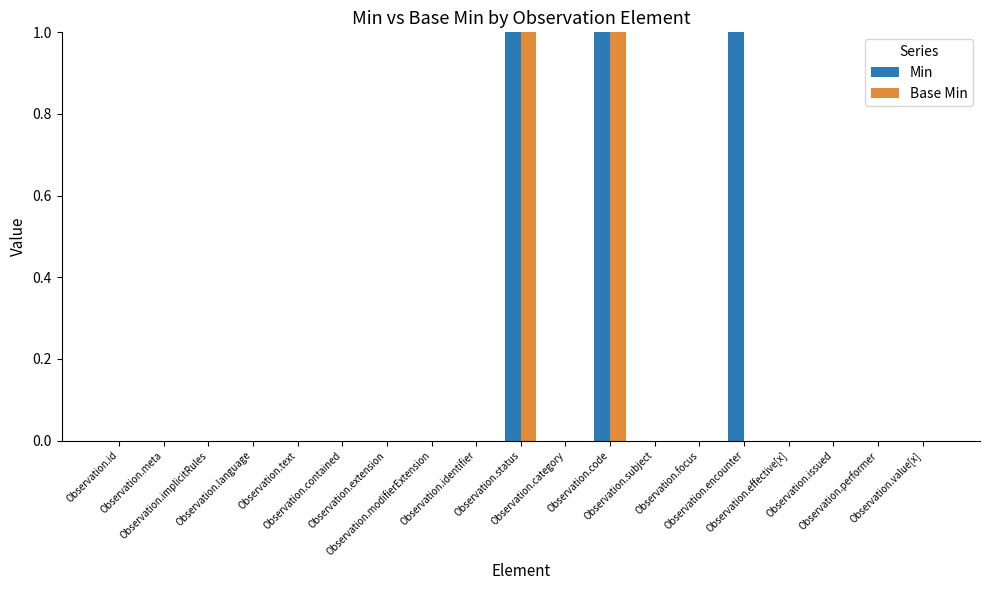

Which series has the largest total across all categories?

Min